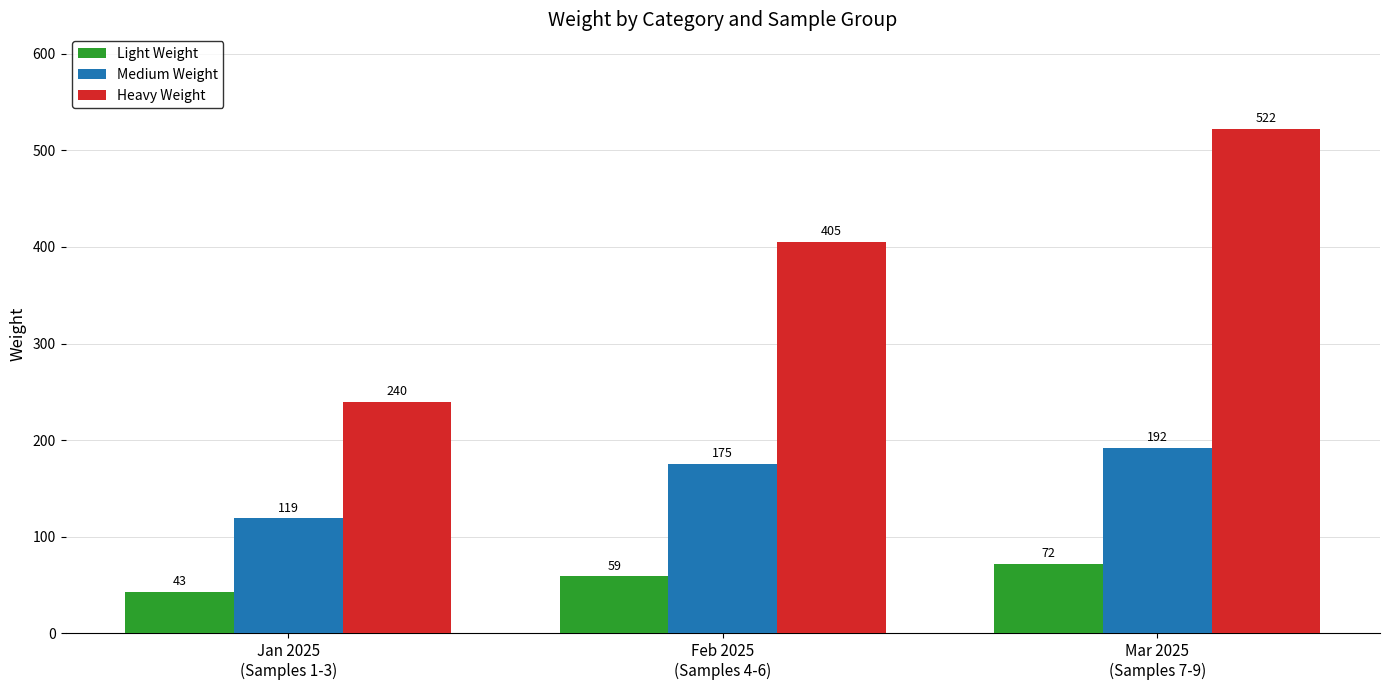

What is the sum of the Light Weight values at Mar 2025
(Samples 7-9) and Feb 2025
(Samples 4-6)?

131